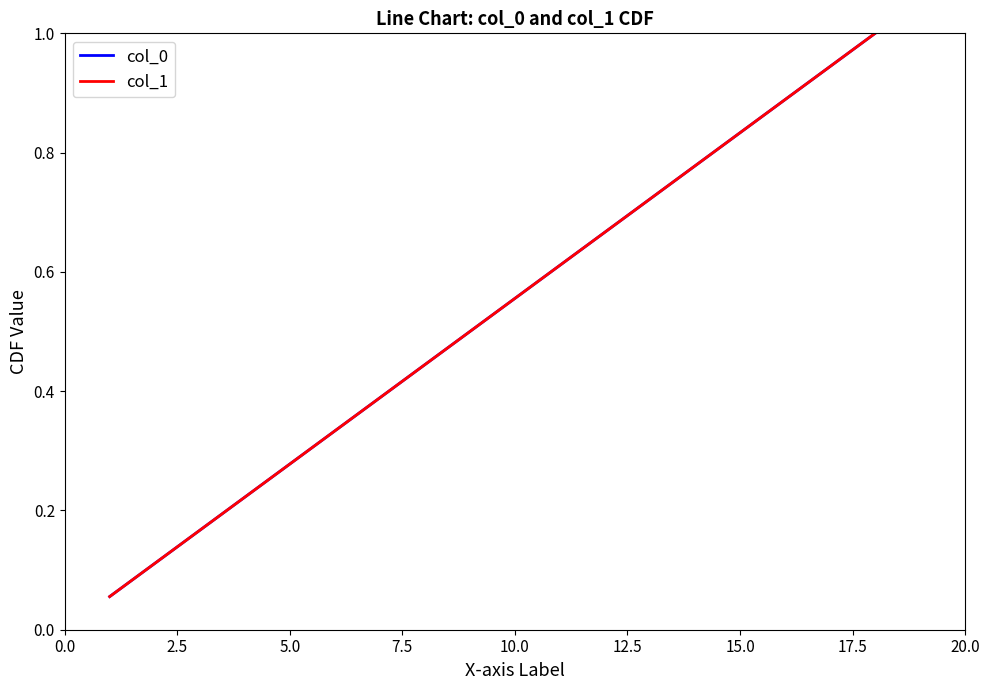

Does the chart display data point markers on the line(s)?

No